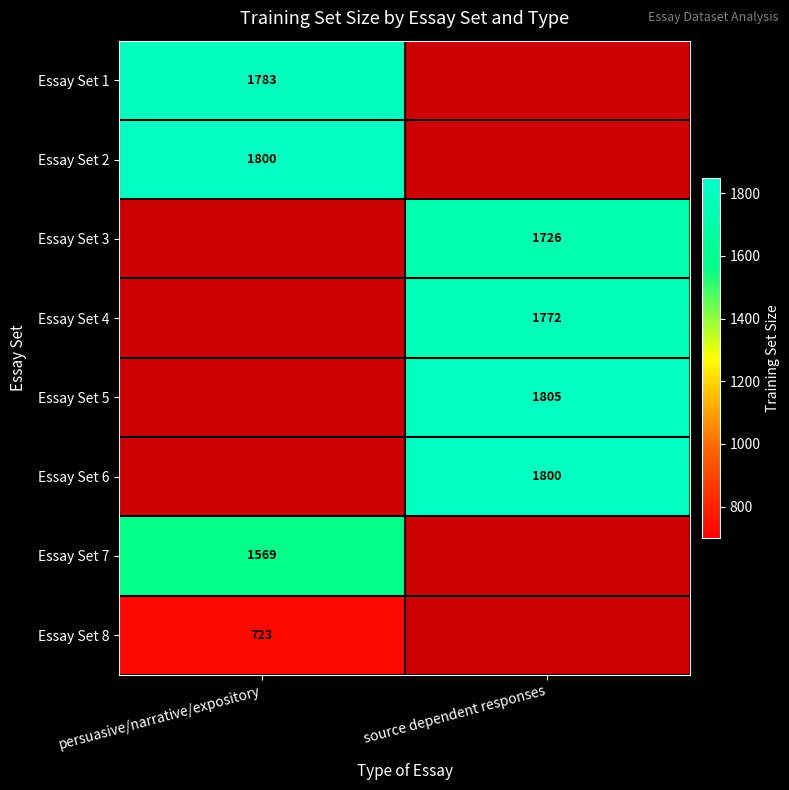

The value of Essay Set 7 at persuasive/narrative/expository is 499. True or false?

False